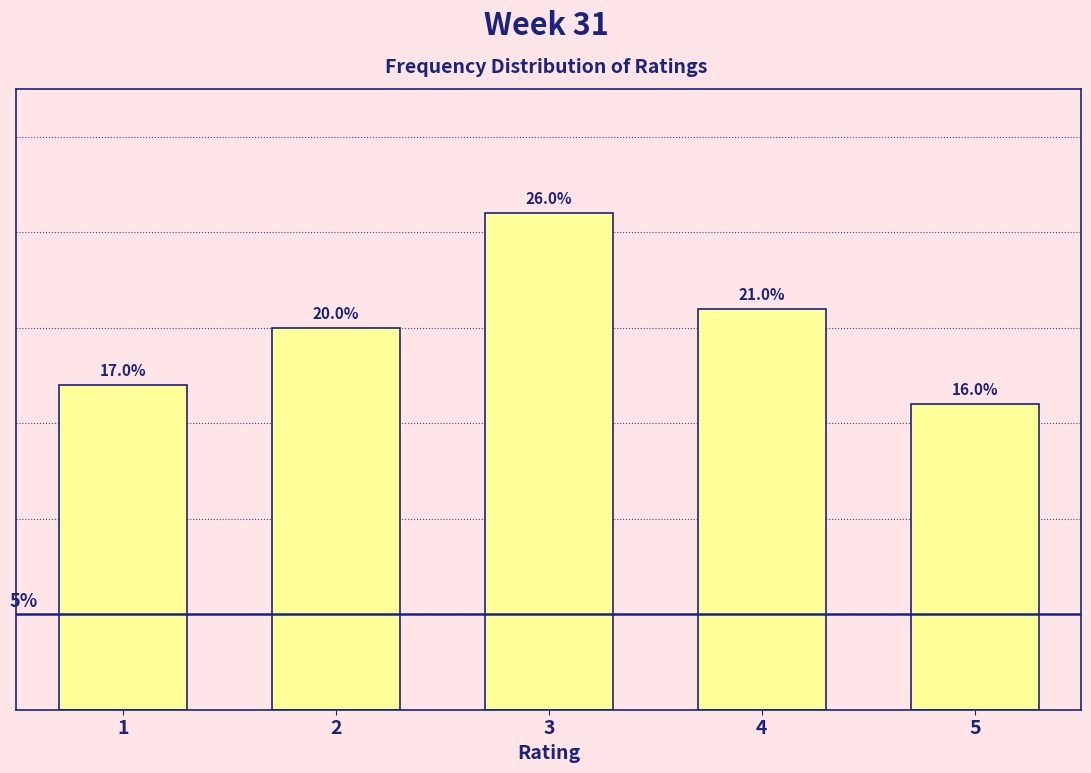

Rank the categories by value from highest to lowest.

3, 4, 2, 1, 5